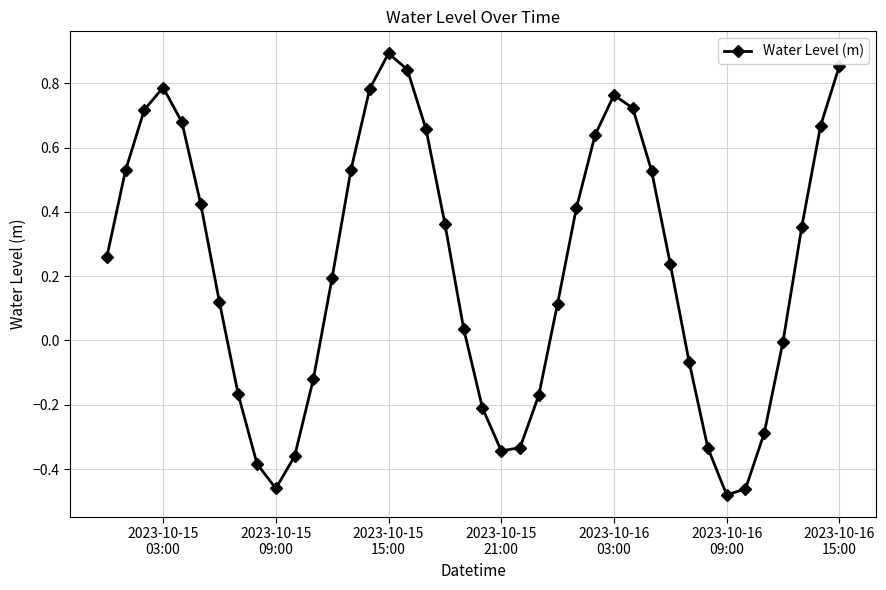

Is this an area chart (filled region under the line)?

No